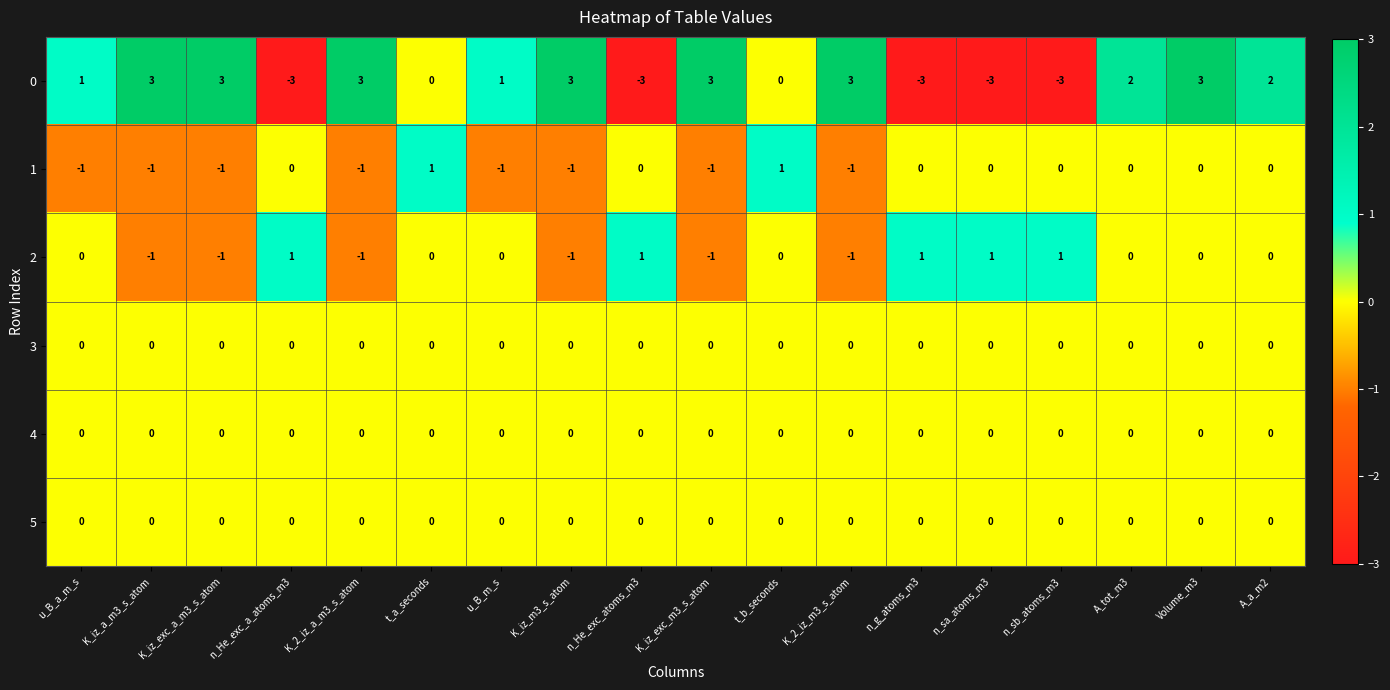

What is the sum of all 0 values?

12